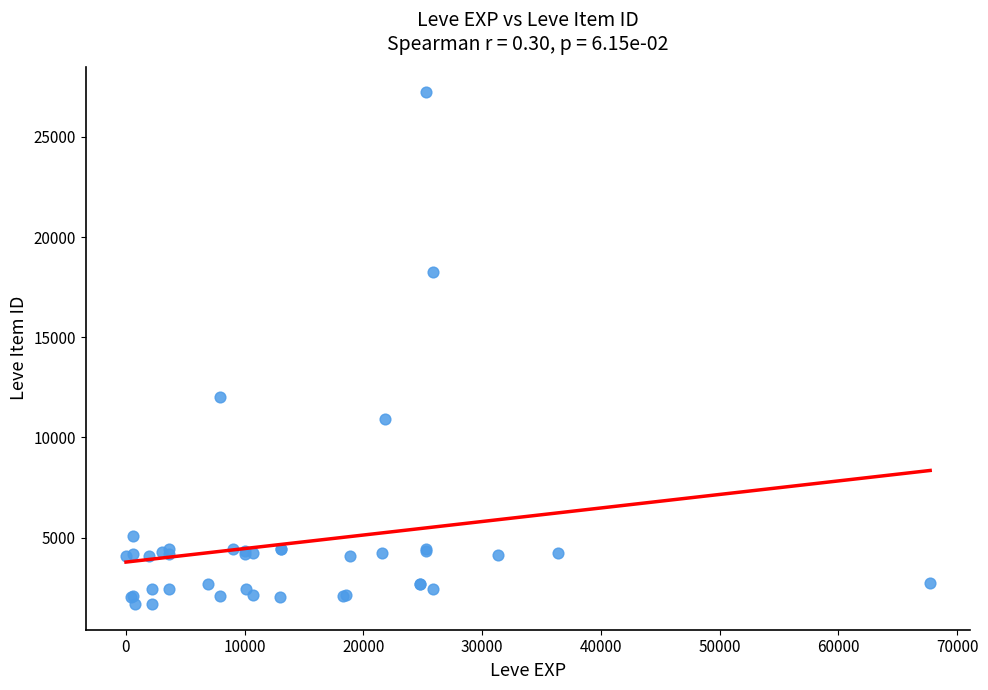

What Y value in the scatter plot is closest to 14448?

12018